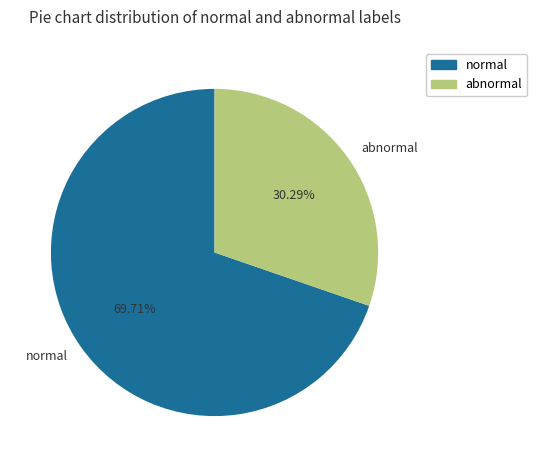

Do abnormal and normal together represent more than half of the pie?

Yes